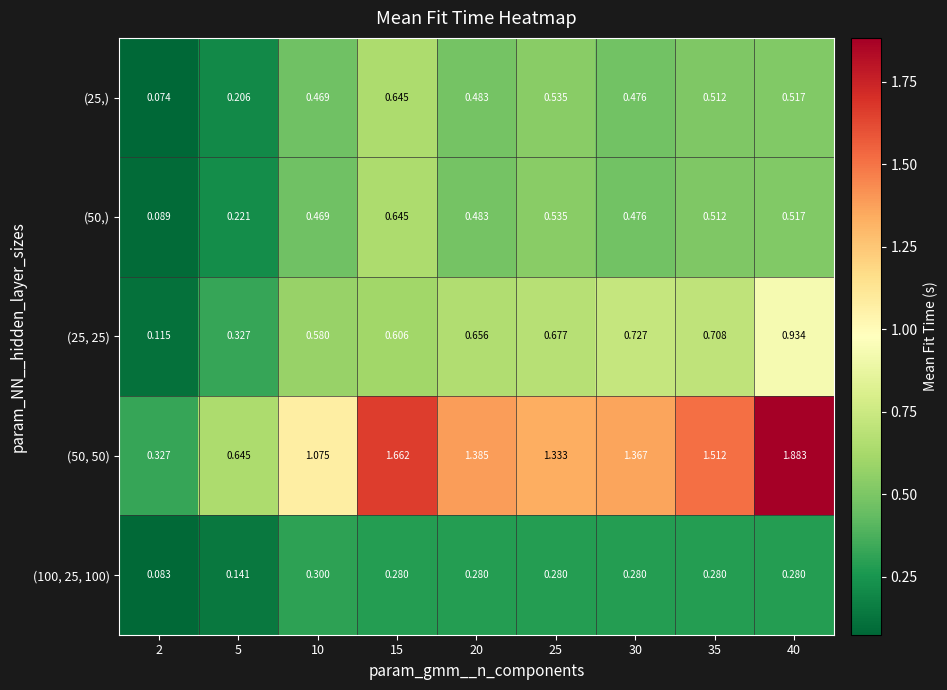

Is the value of (100, 25, 100) at 40 greater than the value of (50, 50) at 5?

No